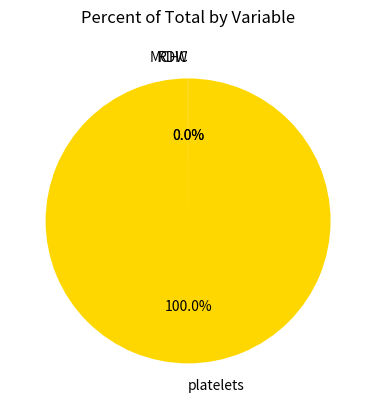

What is the largest slice in the pie chart?

platelets